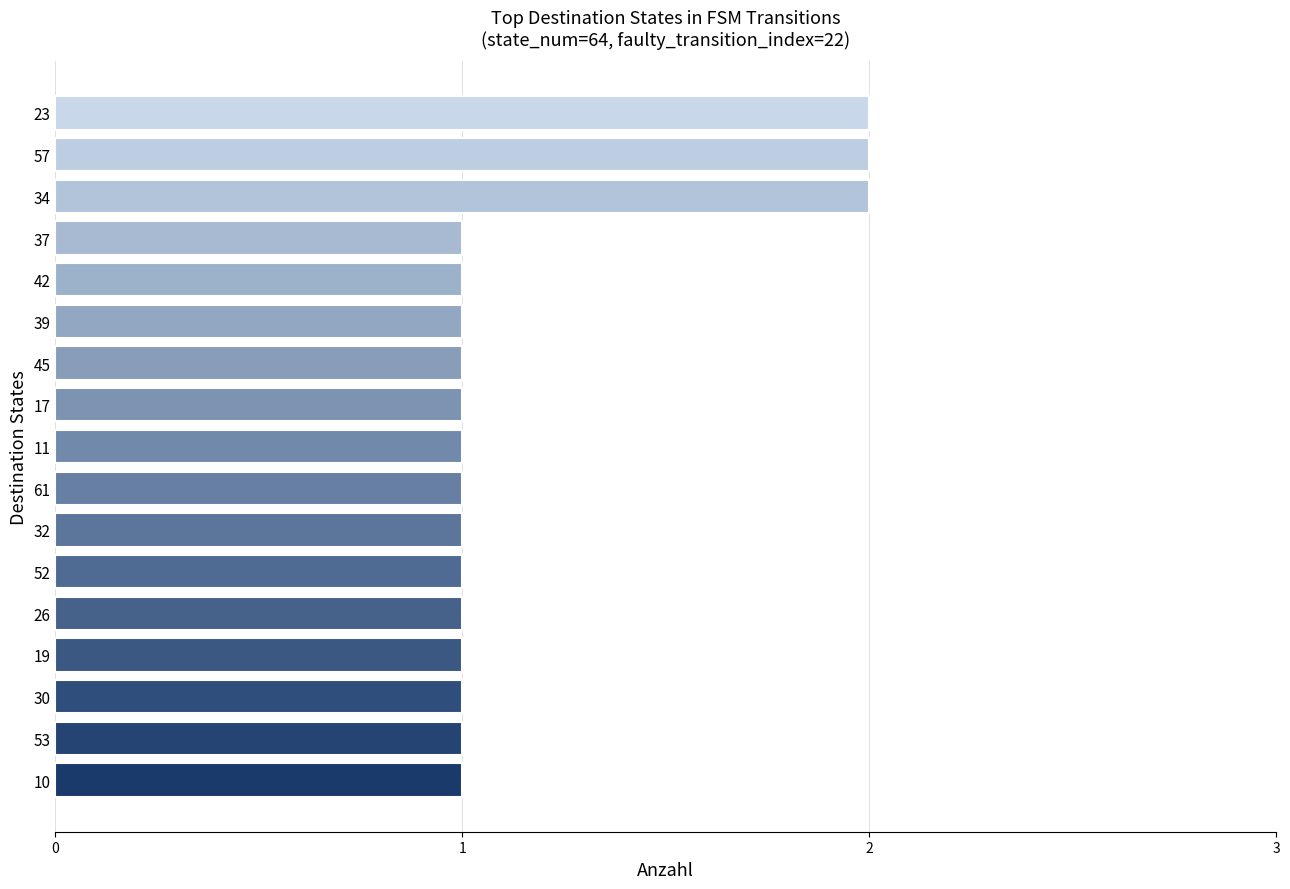

True or false: the data shows 1 at 37.

True